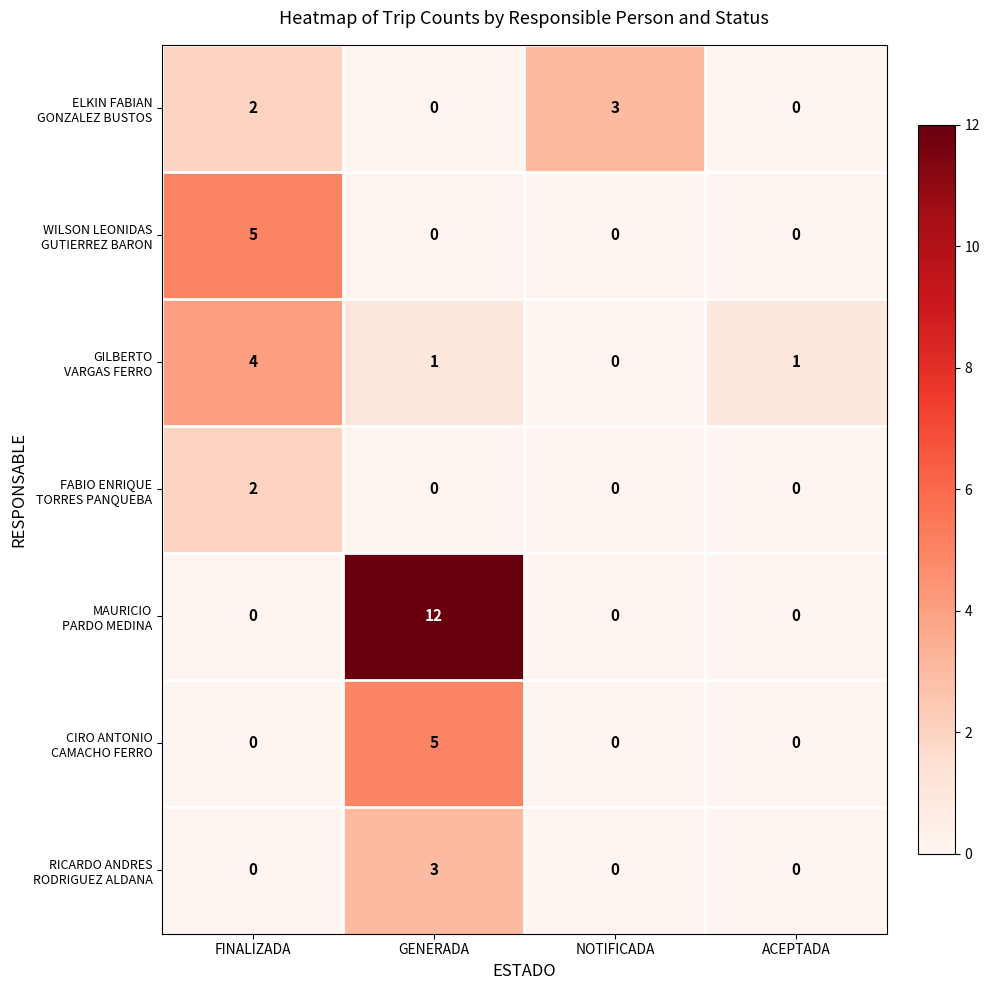

What is the maximum value shown in the chart?

12